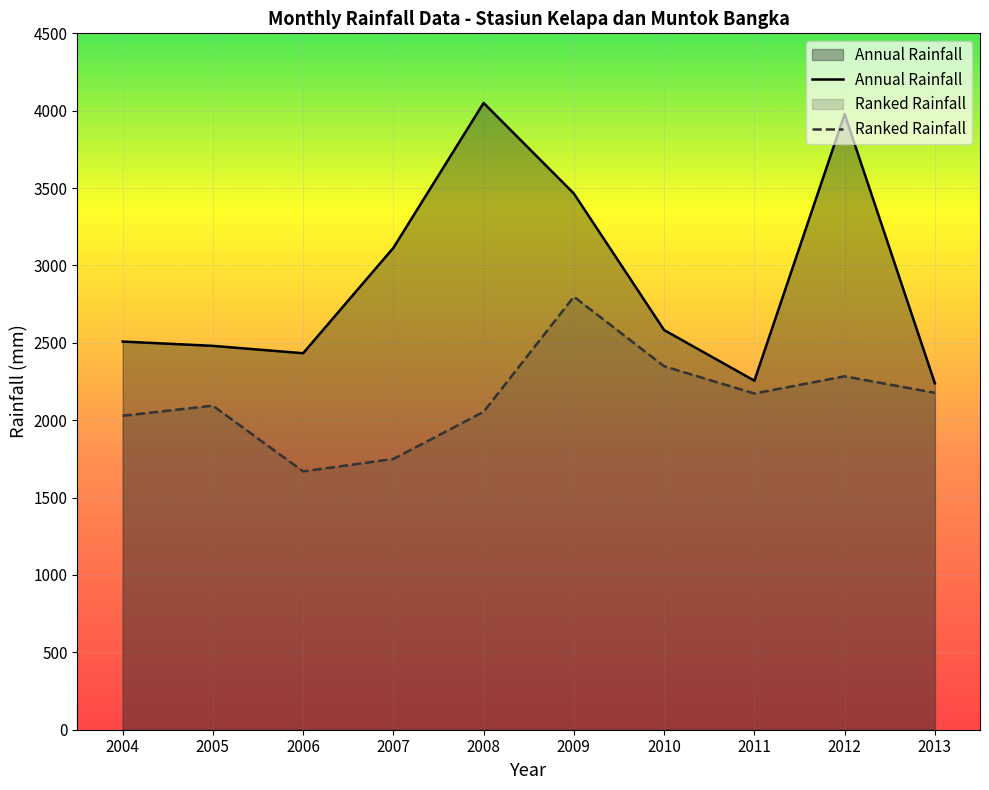

What is the lowest value of the Ranked Rainfall series?

1669.3